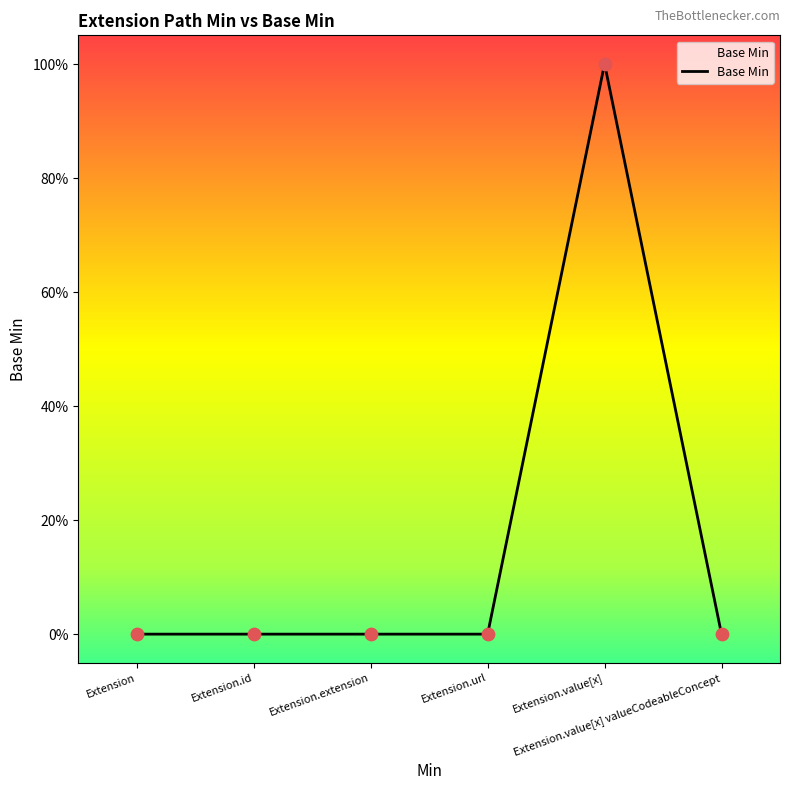

Between Extension.url and Extension.value[x], which is larger?

Extension.value[x]